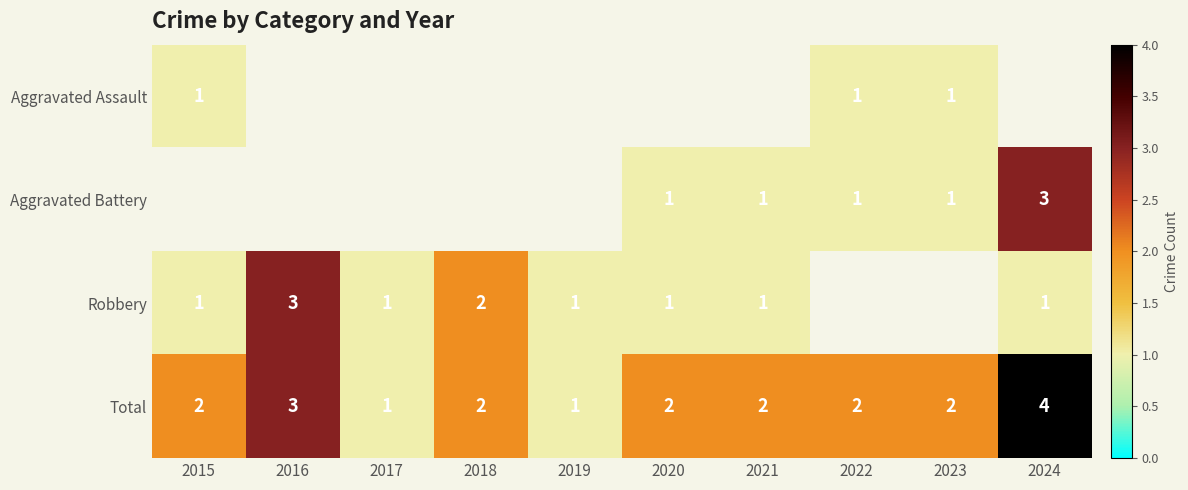

Is it true that Total equals 1 at 2023?

False